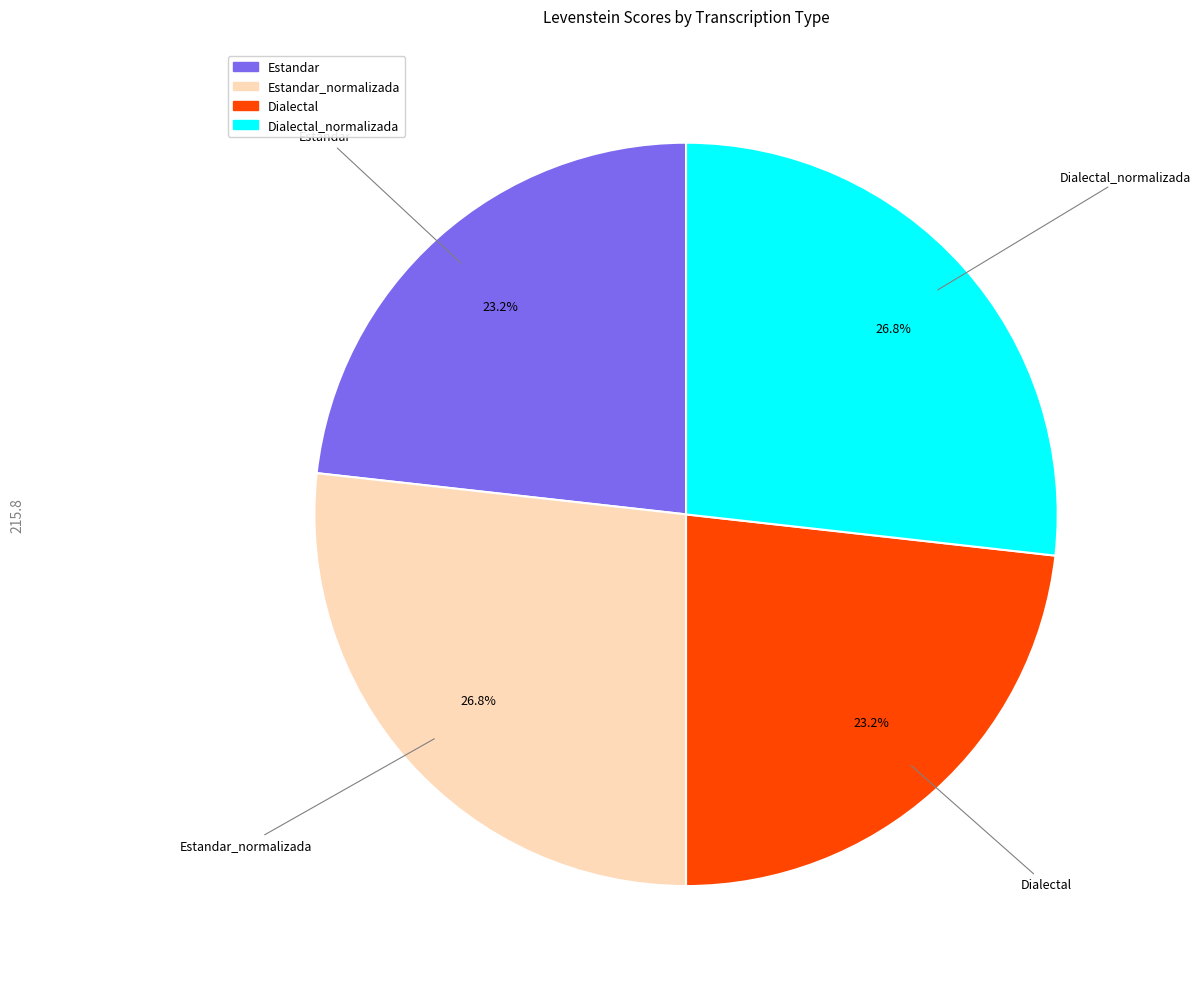

How many slices are in this pie chart?

4